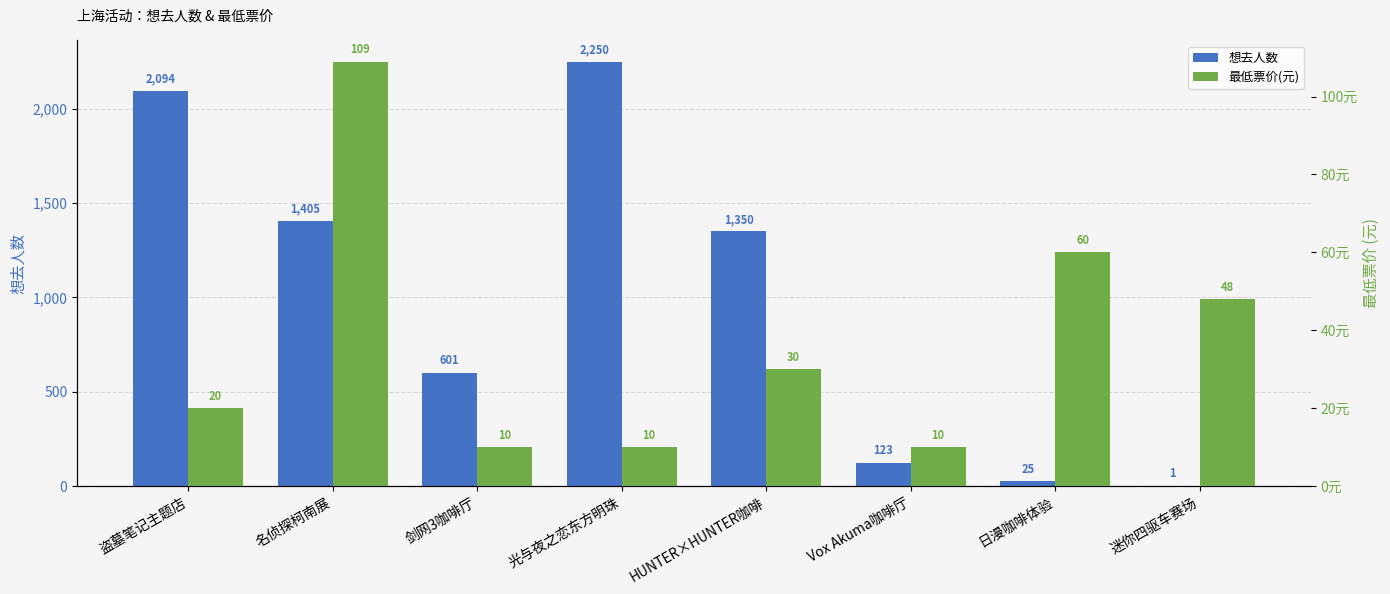

Reading left to right, list all the values displayed in this chart.

想去人数: 2094	1405	601	2250	1350	123	25	1
最低票价(元): 20	109	10	10	30	10	60	48